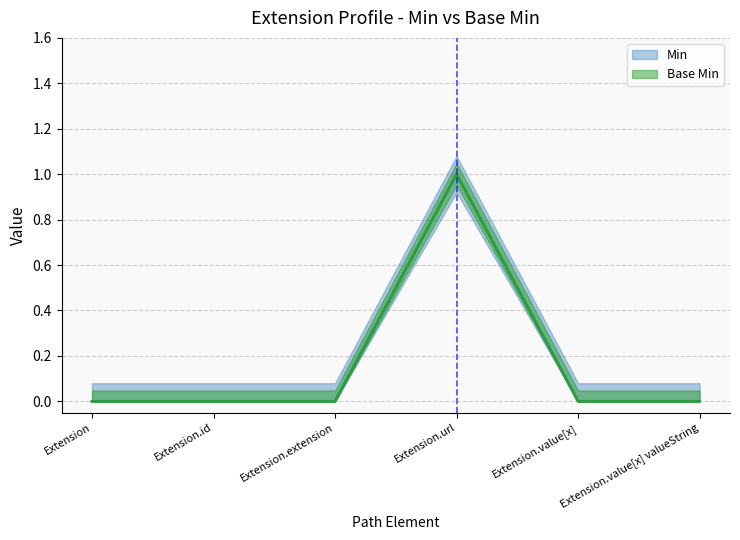

What is the difference between the maximum and minimum values in the Min series?

1